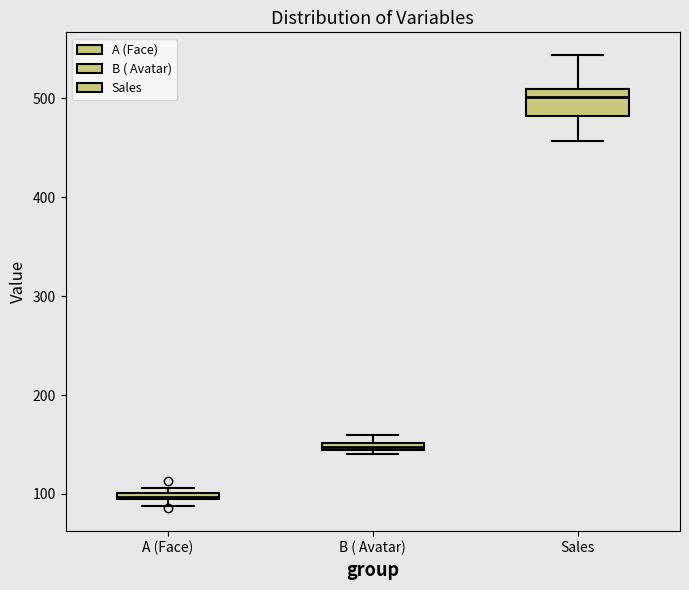

Comparing the boxes themselves (not the whiskers), which one is the tallest?

Sales